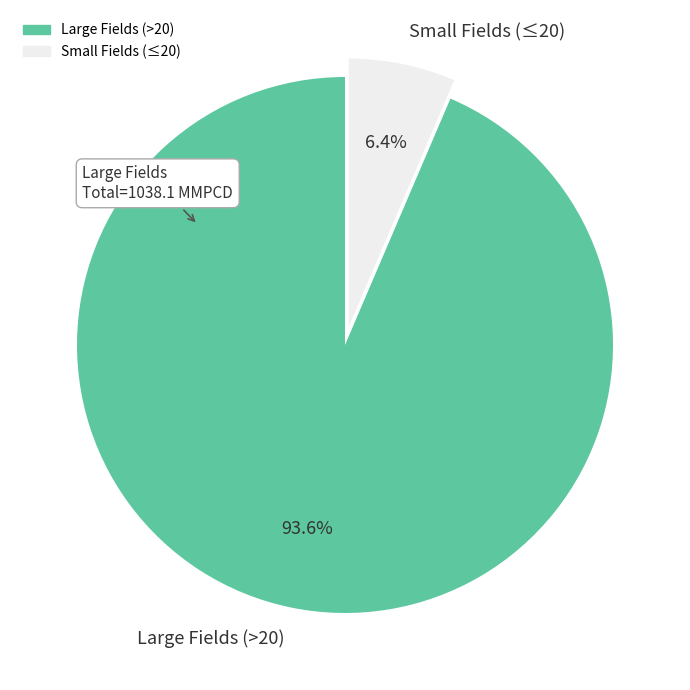

What percentage is NOT represented by Small Fields (≤20)?

93.6%